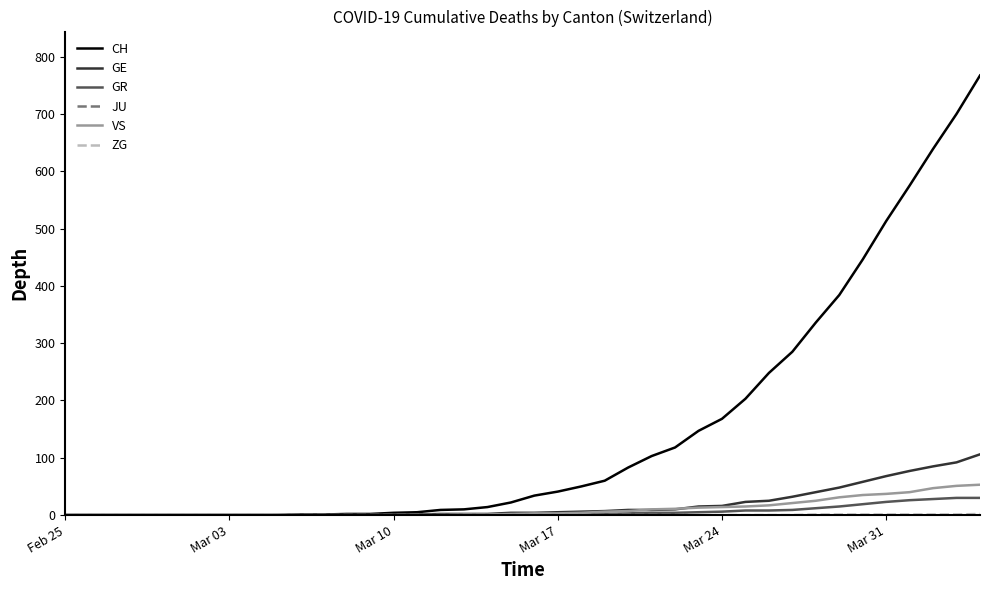

What is the difference between the maximum and minimum values in the GR series?

30